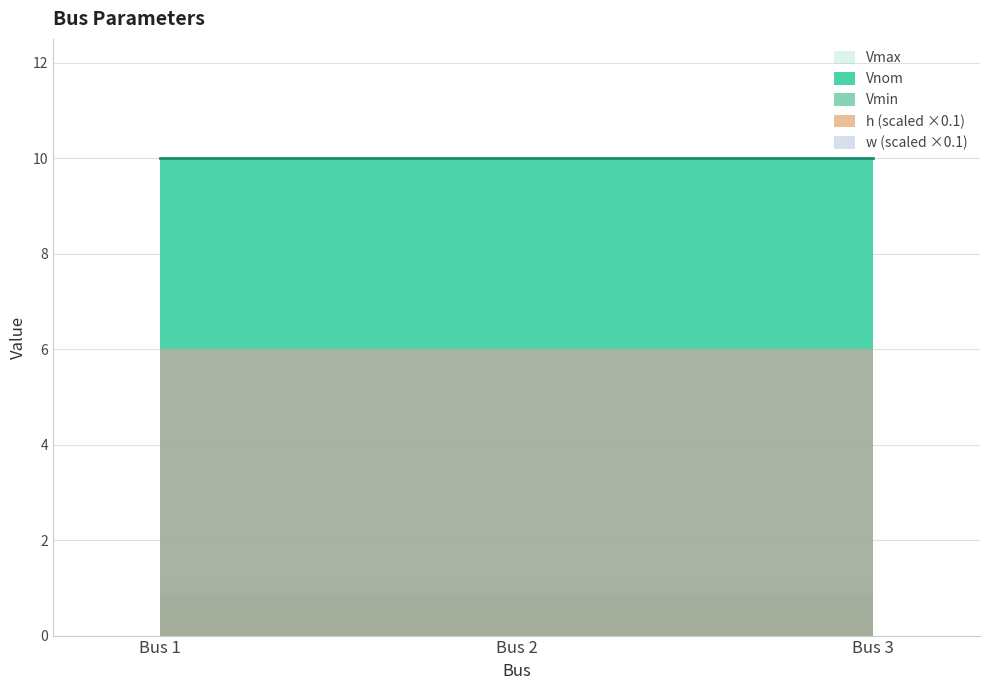

What is the sum of all Vmin values?

2.7